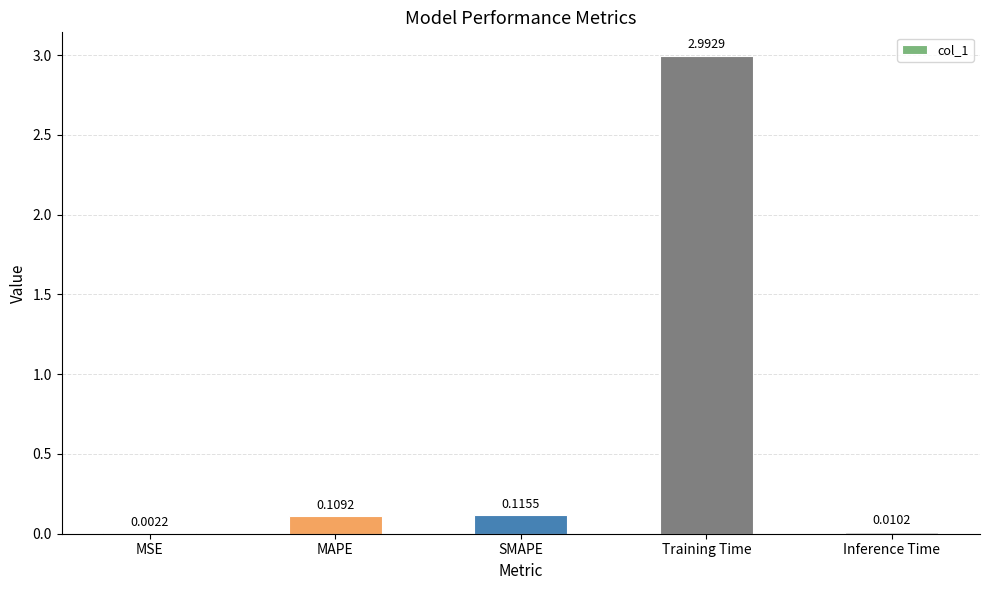

At which category does the chart reach its peak across all series?

Training Time